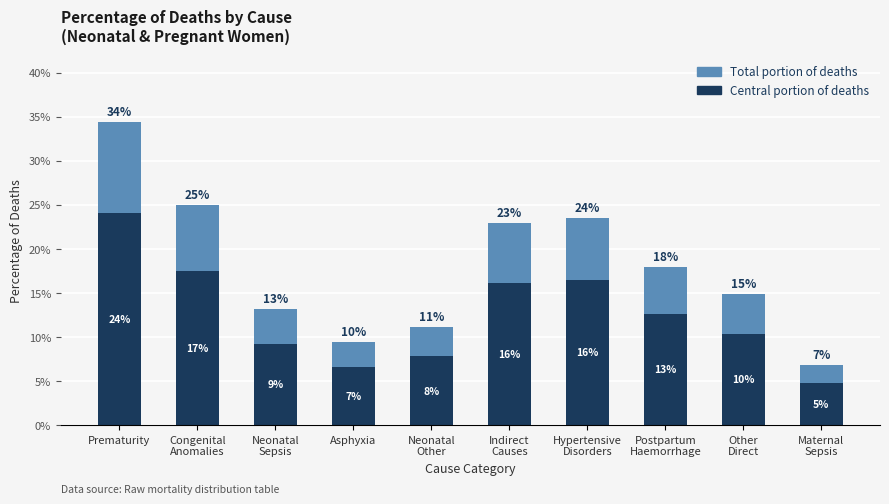

True or false: Total portion has a value of 0.0 at Maternal
Sepsis.

True